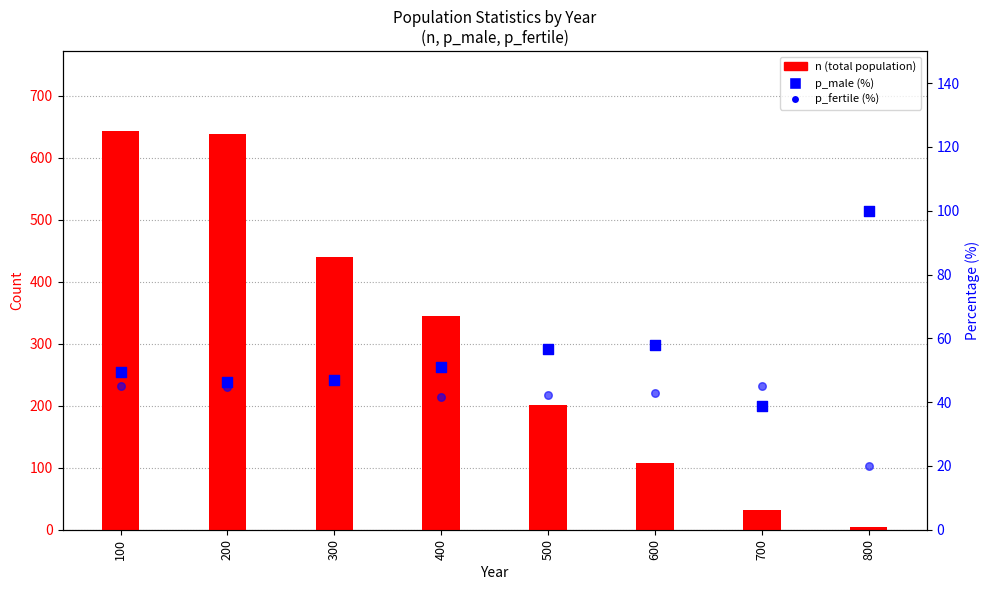

Is the value of n (total population) at 100 greater than the value of p_male (%) at 300?

Yes